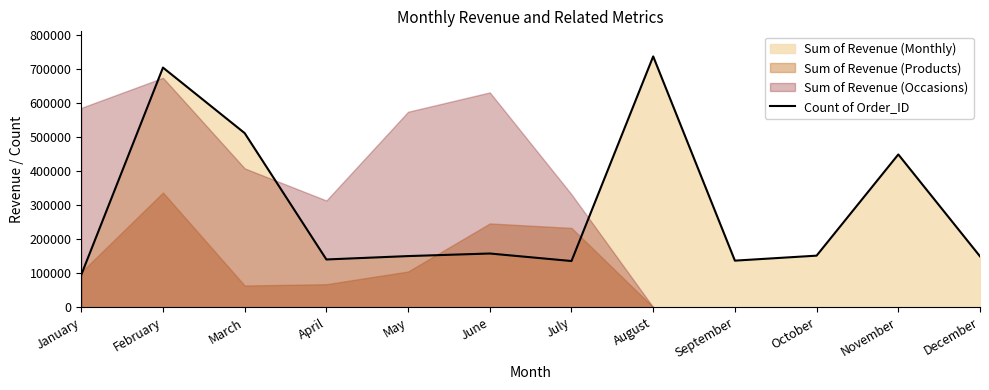

True or false: the data shows 240686 at June.

False